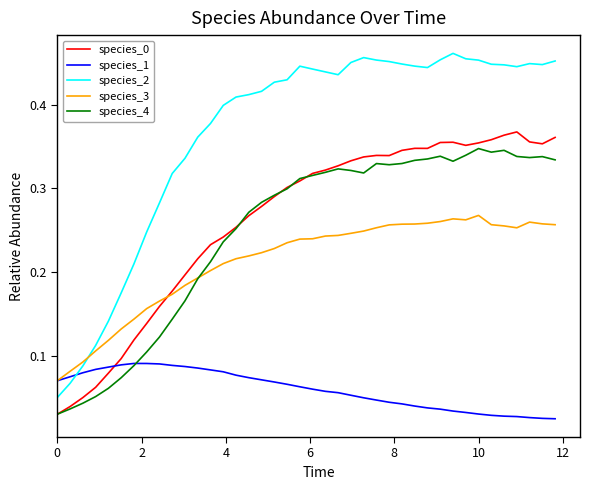

True or false: species_0 and species_1 cross at least once.

True